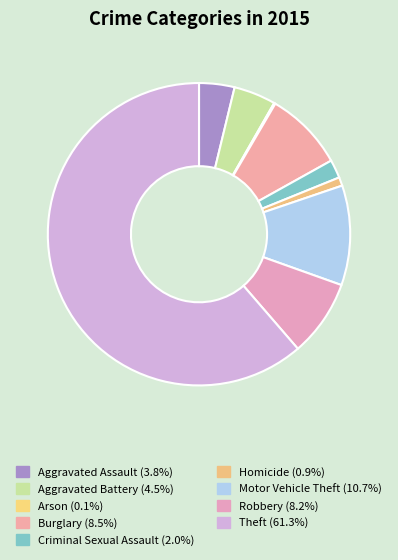

Between Burglary and Motor Vehicle Theft, which is larger?

Motor Vehicle Theft